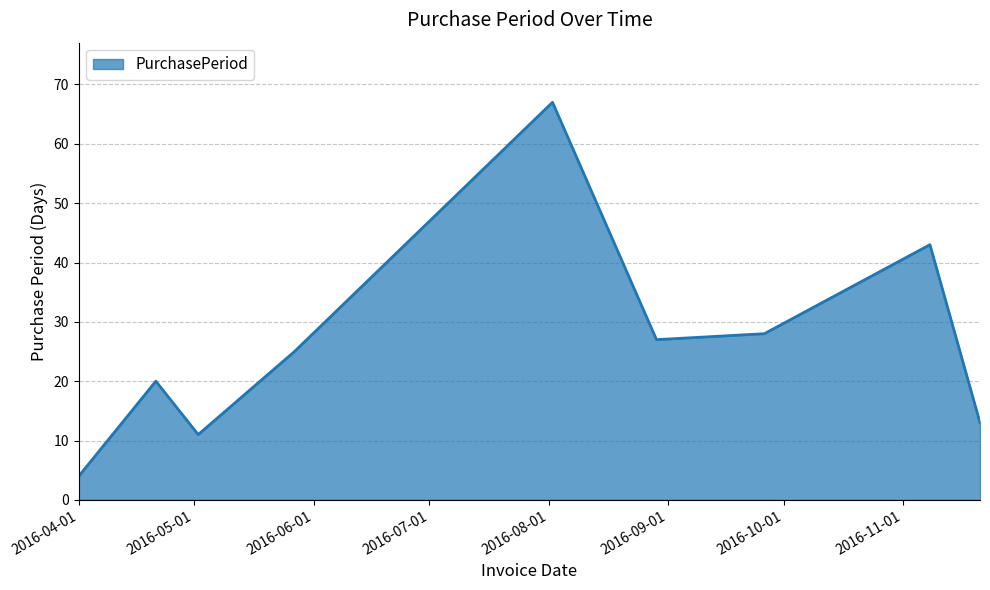

What is the maximum value shown in the chart?

67